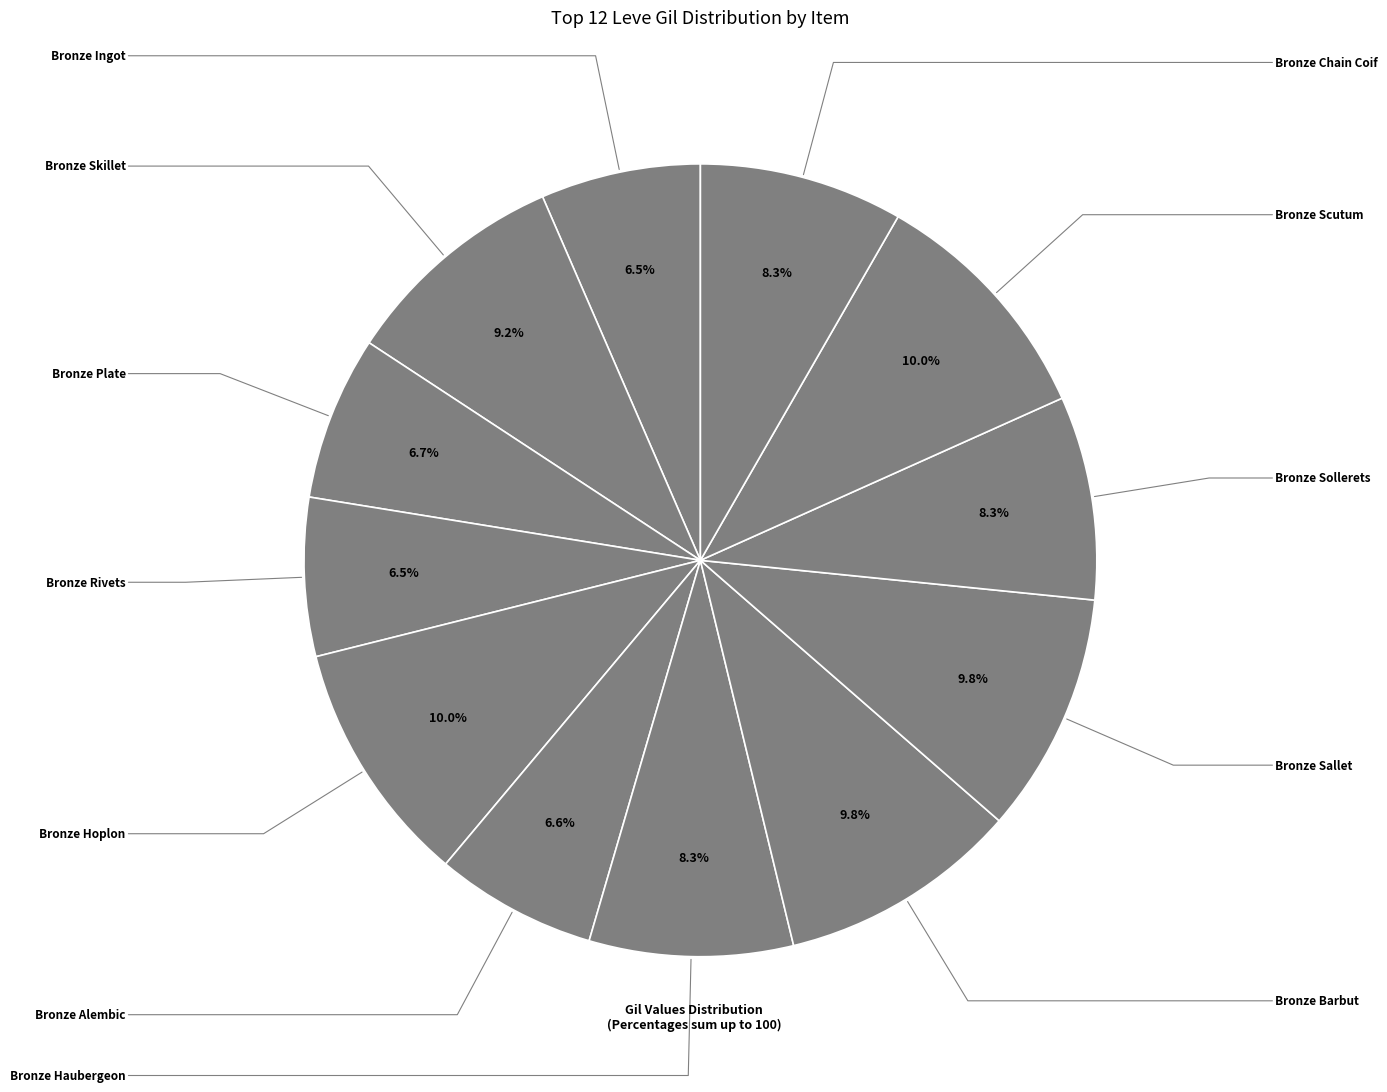

How many slices are in this pie chart?

12